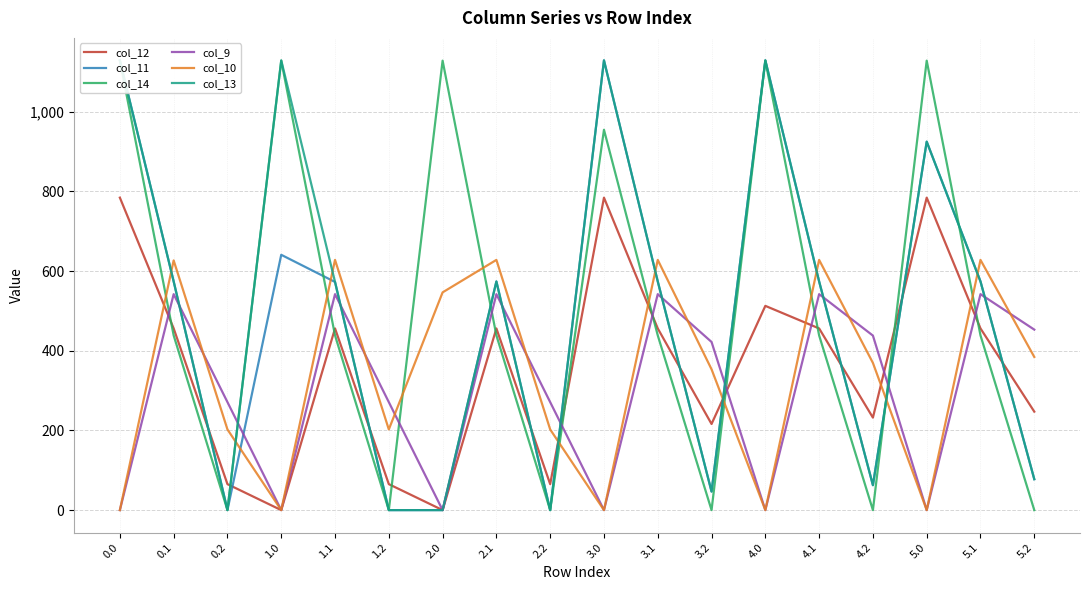

How many intersections are there between col_10 and col_11?

9